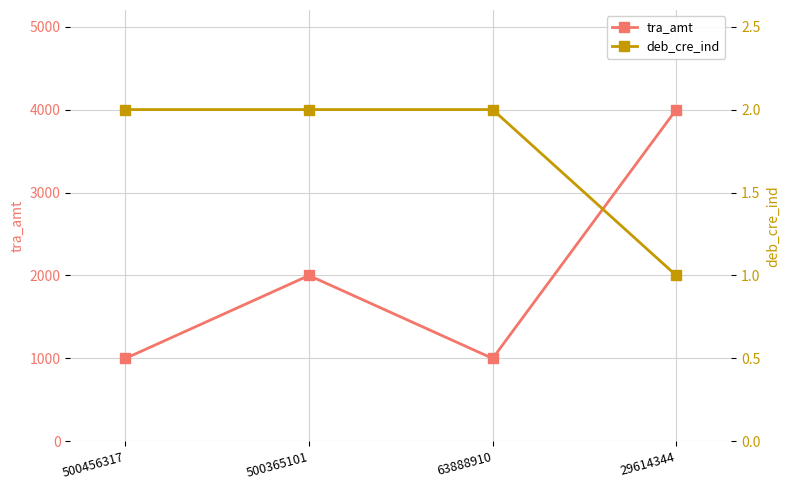

How many lines are shown in the chart?

2